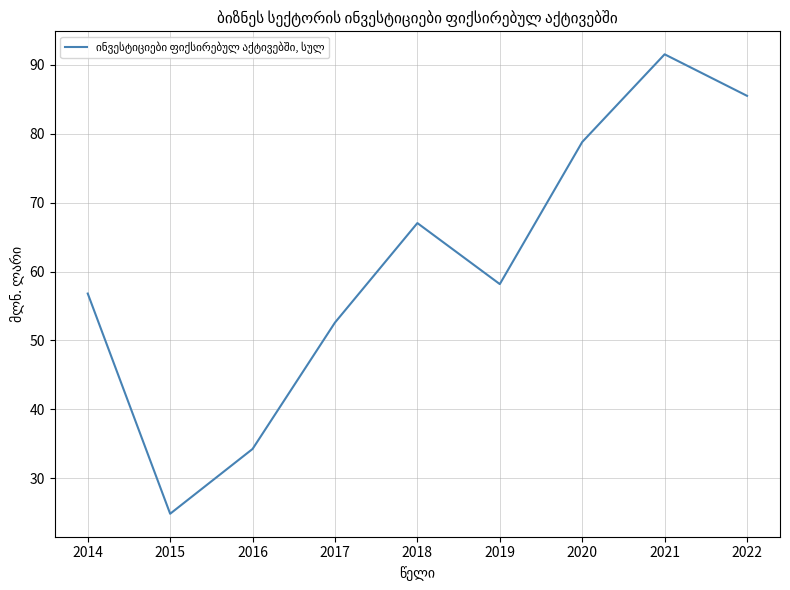

Rank the categories by value from highest to lowest.

2021, 2022, 2020, 2018, 2019, 2014, 2017, 2016, 2015